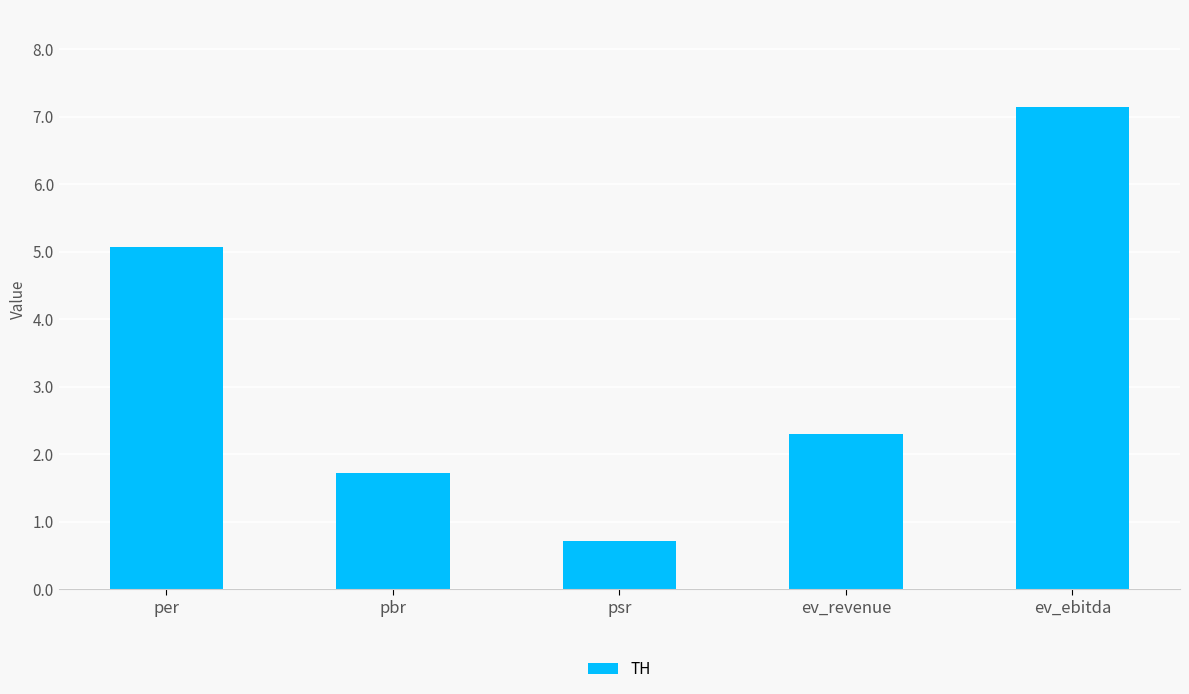

What is the label of the 5th bar from the left?

ev_ebitda